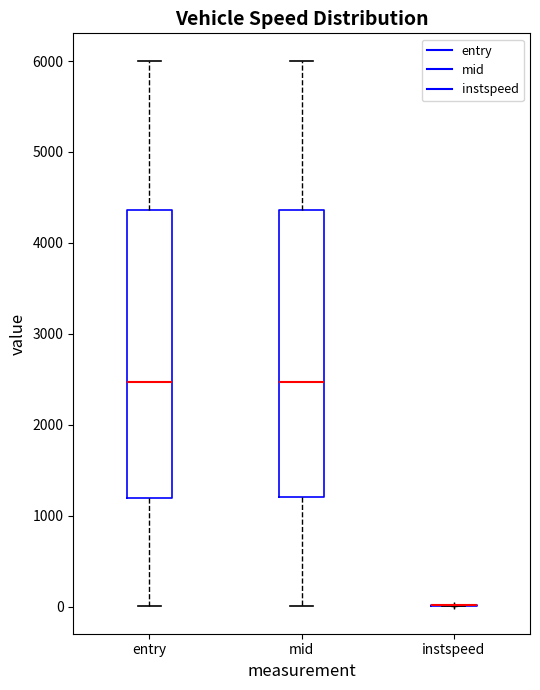

Reading left to right, read every box against the y-axis: the position of its median line, the range the box covers, and the ends of its whiskers. The values are not printed on the chart, so give them approximately, as read against the axis.

entry: median 2500, box 1200 to 4400, whiskers 0 to 6000
mid: median 2500, box 1200 to 4400, whiskers 0 to 6000
instspeed: box collapsed to a line at 0, whiskers 0 to 0